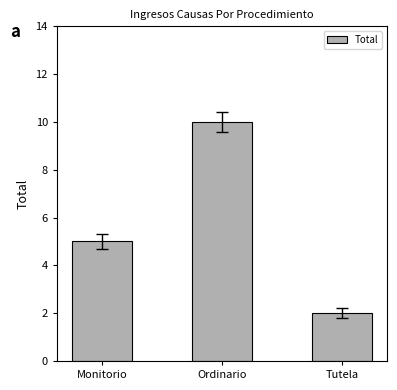

Read the value at Monitorio.

5